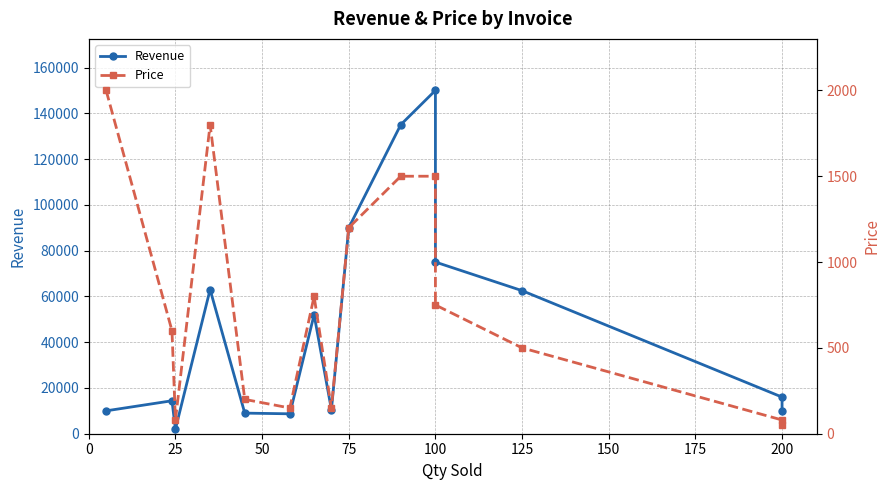

How many interior local peaks does the Price series have?

2